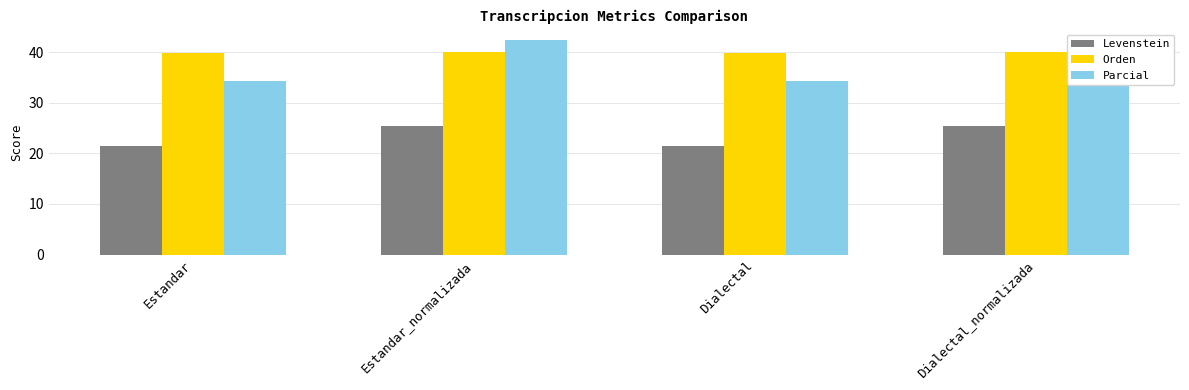

List the series in order of their peak value, highest first.

Parcial, Orden, Levenstein